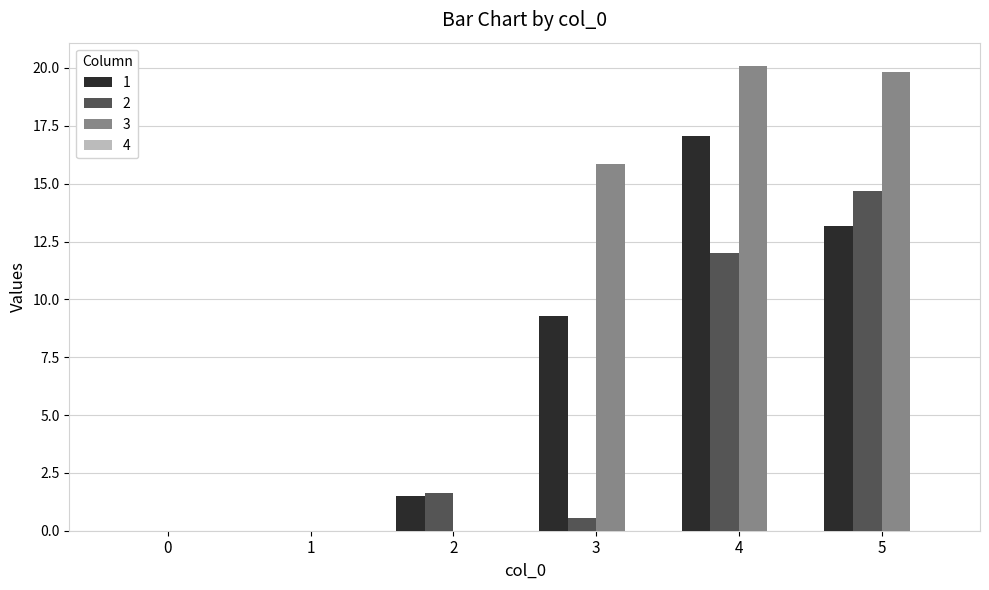

Which series changed the most between 2 and 3?

3